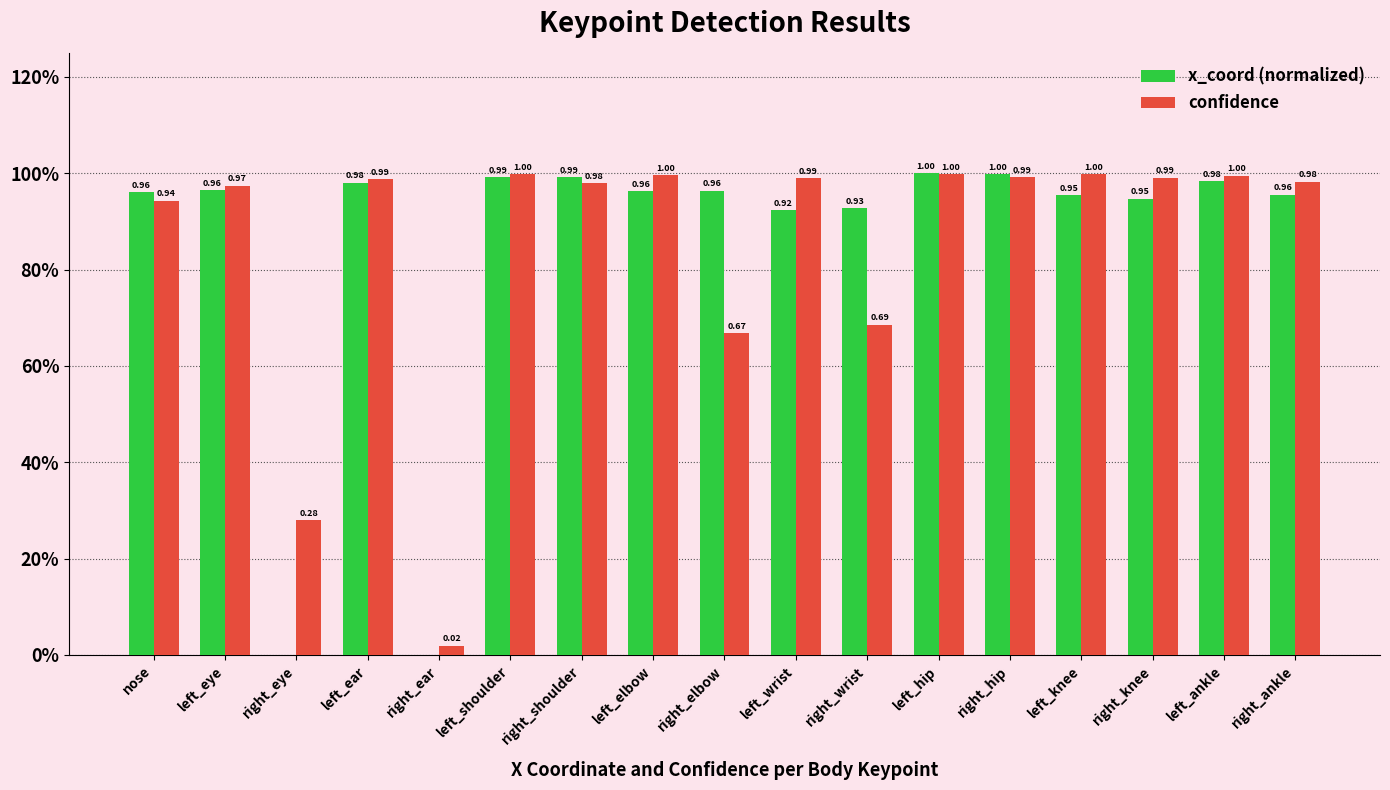

Rank the series at left_ankle from lowest to highest value.

x_coord (normalized), confidence